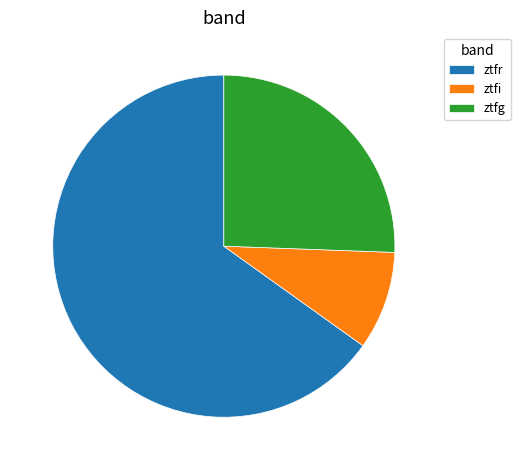

Is there a majority slice in this chart?

Yes